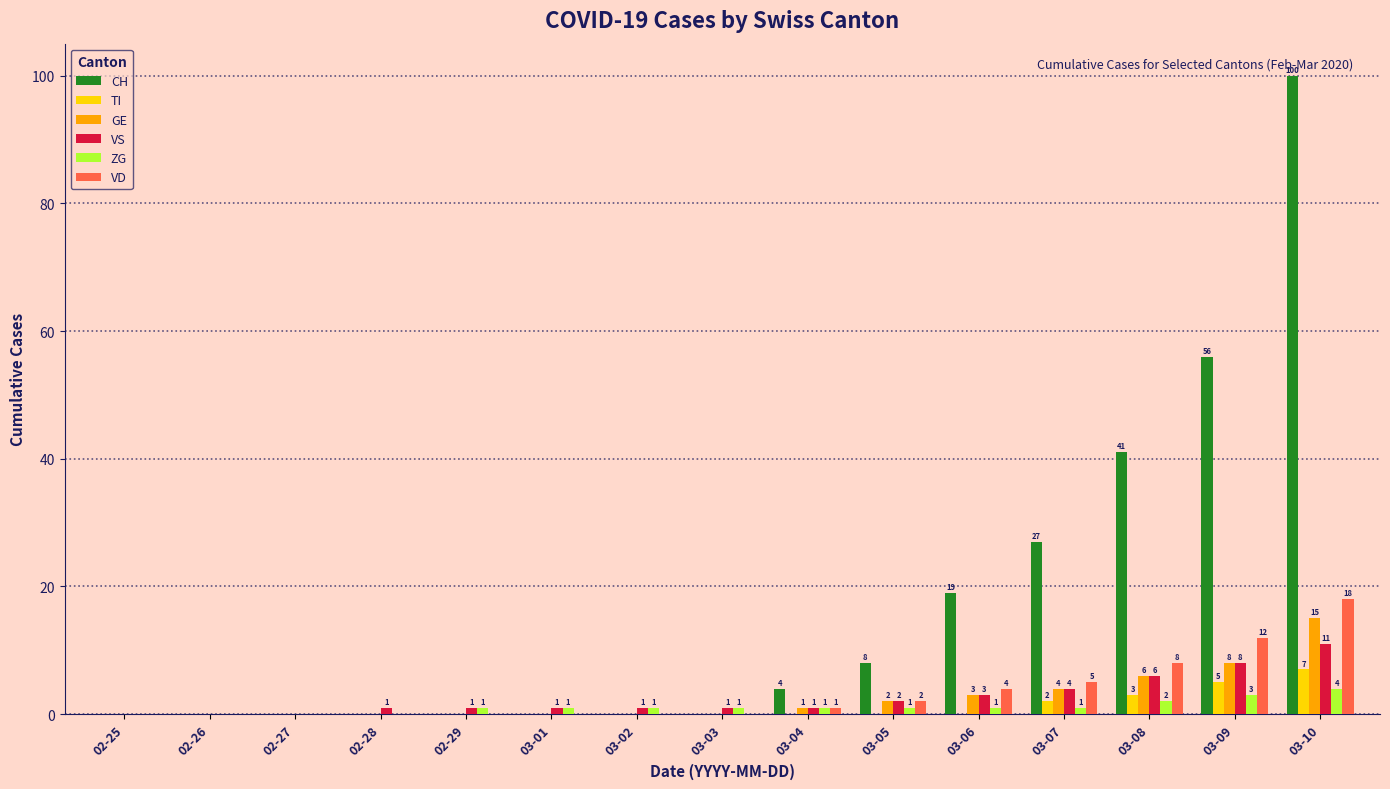

What is the difference between the VS values at 02-29 and 03-09?

7